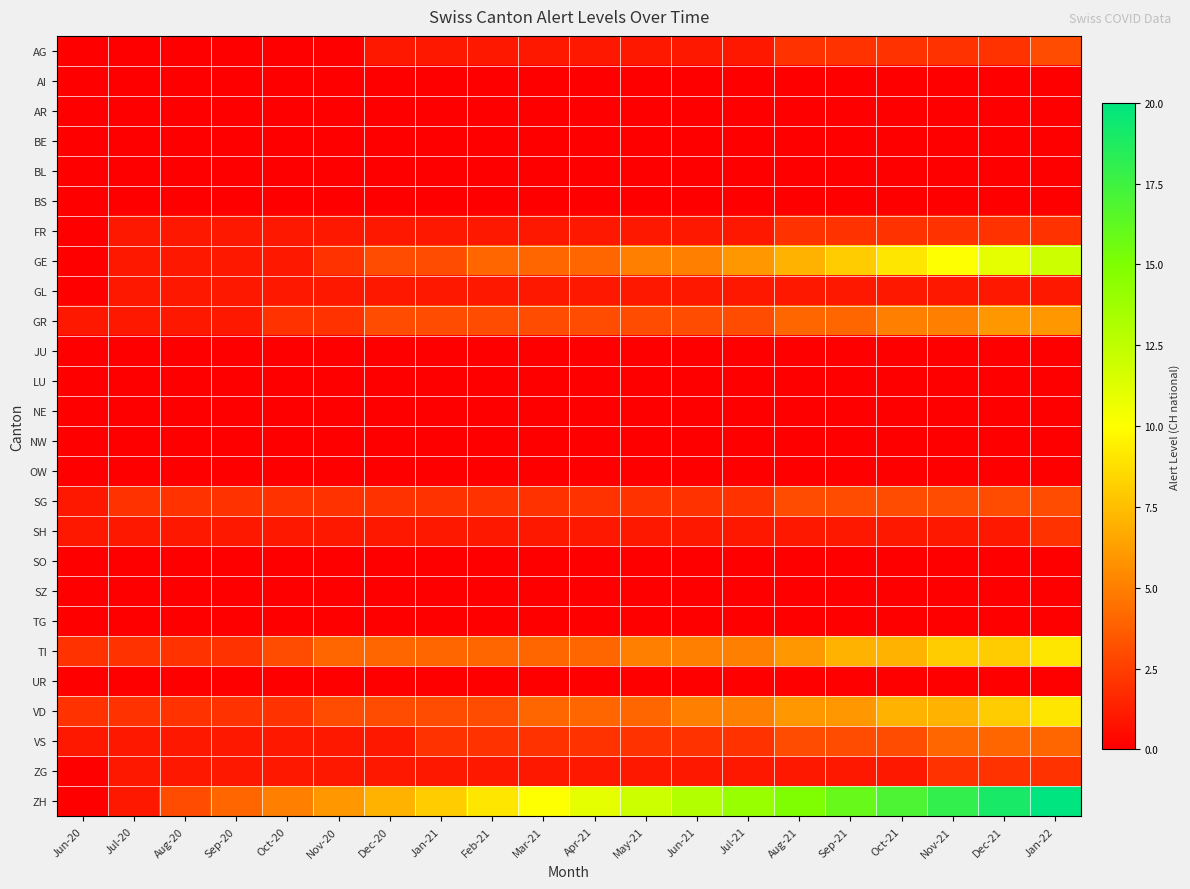

Reading left to right, list all the values displayed in this chart.

AG: Jun-20=0	Jul-20=0	Aug-20=0	Sep-20=0	Oct-20=0	Nov-20=0	Dec-20=1	Jan-21=1	Feb-21=1	Mar-21=1	Apr-21=1	May-21=1	Jun-21=1	Jul-21=1	Aug-21=2	Sep-21=2	Oct-21=2	Nov-21=2	Dec-21=2	Jan-22=3
AI: Jun-20=0	Jul-20=0	Aug-20=0	Sep-20=0	Oct-20=0	Nov-20=0	Dec-20=0	Jan-21=0	Feb-21=0	Mar-21=0	Apr-21=0	May-21=0	Jun-21=0	Jul-21=0	Aug-21=0	Sep-21=0	Oct-21=0	Nov-21=0	Dec-21=0	Jan-22=0
AR: Jun-20=0	Jul-20=0	Aug-20=0	Sep-20=0	Oct-20=0	Nov-20=0	Dec-20=0	Jan-21=0	Feb-21=0	Mar-21=0	Apr-21=0	May-21=0	Jun-21=0	Jul-21=0	Aug-21=0	Sep-21=0	Oct-21=0	Nov-21=0	Dec-21=0	Jan-22=0
BE: Jun-20=0	Jul-20=0	Aug-20=0	Sep-20=0	Oct-20=0	Nov-20=0	Dec-20=0	Jan-21=0	Feb-21=0	Mar-21=0	Apr-21=0	May-21=0	Jun-21=0	Jul-21=0	Aug-21=0	Sep-21=0	Oct-21=0	Nov-21=0	Dec-21=0	Jan-22=0
BL: Jun-20=0	Jul-20=0	Aug-20=0	Sep-20=0	Oct-20=0	Nov-20=0	Dec-20=0	Jan-21=0	Feb-21=0	Mar-21=0	Apr-21=0	May-21=0	Jun-21=0	Jul-21=0	Aug-21=0	Sep-21=0	Oct-21=0	Nov-21=0	Dec-21=0	Jan-22=0
BS: Jun-20=0	Jul-20=0	Aug-20=0	Sep-20=0	Oct-20=0	Nov-20=0	Dec-20=0	Jan-21=0	Feb-21=0	Mar-21=0	Apr-21=0	May-21=0	Jun-21=0	Jul-21=0	Aug-21=0	Sep-21=0	Oct-21=0	Nov-21=0	Dec-21=0	Jan-22=0
FR: Jun-20=0	Jul-20=1	Aug-20=1	Sep-20=1	Oct-20=1	Nov-20=1	Dec-20=1	Jan-21=1	Feb-21=1	Mar-21=1	Apr-21=1	May-21=1	Jun-21=1	Jul-21=1	Aug-21=2	Sep-21=2	Oct-21=2	Nov-21=2	Dec-21=2	Jan-22=2
GE: Jun-20=0	Jul-20=1	Aug-20=1	Sep-20=1	Oct-20=1	Nov-20=2	Dec-20=3	Jan-21=3	Feb-21=4	Mar-21=4	Apr-21=4	May-21=5	Jun-21=5	Jul-21=6	Aug-21=7	Sep-21=8	Oct-21=9	Nov-21=10	Dec-21=11	Jan-22=12
GL: Jun-20=0	Jul-20=1	Aug-20=1	Sep-20=1	Oct-20=1	Nov-20=1	Dec-20=1	Jan-21=1	Feb-21=1	Mar-21=1	Apr-21=1	May-21=1	Jun-21=1	Jul-21=1	Aug-21=1	Sep-21=1	Oct-21=1	Nov-21=1	Dec-21=1	Jan-22=1
GR: Jun-20=1	Jul-20=1	Aug-20=1	Sep-20=1	Oct-20=2	Nov-20=2	Dec-20=3	Jan-21=3	Feb-21=3	Mar-21=3	Apr-21=3	May-21=3	Jun-21=3	Jul-21=3	Aug-21=4	Sep-21=4	Oct-21=5	Nov-21=5	Dec-21=6	Jan-22=6
JU: Jun-20=0	Jul-20=0	Aug-20=0	Sep-20=0	Oct-20=0	Nov-20=0	Dec-20=0	Jan-21=0	Feb-21=0	Mar-21=0	Apr-21=0	May-21=0	Jun-21=0	Jul-21=0	Aug-21=0	Sep-21=0	Oct-21=0	Nov-21=0	Dec-21=0	Jan-22=0
LU: Jun-20=0	Jul-20=0	Aug-20=0	Sep-20=0	Oct-20=0	Nov-20=0	Dec-20=0	Jan-21=0	Feb-21=0	Mar-21=0	Apr-21=0	May-21=0	Jun-21=0	Jul-21=0	Aug-21=0	Sep-21=0	Oct-21=0	Nov-21=0	Dec-21=0	Jan-22=0
NE: Jun-20=0	Jul-20=0	Aug-20=0	Sep-20=0	Oct-20=0	Nov-20=0	Dec-20=0	Jan-21=0	Feb-21=0	Mar-21=0	Apr-21=0	May-21=0	Jun-21=0	Jul-21=0	Aug-21=0	Sep-21=0	Oct-21=0	Nov-21=0	Dec-21=0	Jan-22=0
NW: Jun-20=0	Jul-20=0	Aug-20=0	Sep-20=0	Oct-20=0	Nov-20=0	Dec-20=0	Jan-21=0	Feb-21=0	Mar-21=0	Apr-21=0	May-21=0	Jun-21=0	Jul-21=0	Aug-21=0	Sep-21=0	Oct-21=0	Nov-21=0	Dec-21=0	Jan-22=0
OW: Jun-20=0	Jul-20=0	Aug-20=0	Sep-20=0	Oct-20=0	Nov-20=0	Dec-20=0	Jan-21=0	Feb-21=0	Mar-21=0	Apr-21=0	May-21=0	Jun-21=0	Jul-21=0	Aug-21=0	Sep-21=0	Oct-21=0	Nov-21=0	Dec-21=0	Jan-22=0
SG: Jun-20=1	Jul-20=2	Aug-20=2	Sep-20=2	Oct-20=2	Nov-20=2	Dec-20=2	Jan-21=2	Feb-21=2	Mar-21=2	Apr-21=2	May-21=2	Jun-21=2	Jul-21=2	Aug-21=3	Sep-21=3	Oct-21=3	Nov-21=3	Dec-21=3	Jan-22=3
SH: Jun-20=1	Jul-20=1	Aug-20=1	Sep-20=1	Oct-20=1	Nov-20=1	Dec-20=1	Jan-21=1	Feb-21=1	Mar-21=1	Apr-21=1	May-21=1	Jun-21=1	Jul-21=1	Aug-21=1	Sep-21=1	Oct-21=1	Nov-21=1	Dec-21=1	Jan-22=2
SO: Jun-20=0	Jul-20=0	Aug-20=0	Sep-20=0	Oct-20=0	Nov-20=0	Dec-20=0	Jan-21=0	Feb-21=0	Mar-21=0	Apr-21=0	May-21=0	Jun-21=0	Jul-21=0	Aug-21=0	Sep-21=0	Oct-21=0	Nov-21=0	Dec-21=0	Jan-22=0
SZ: Jun-20=0	Jul-20=0	Aug-20=0	Sep-20=0	Oct-20=0	Nov-20=0	Dec-20=0	Jan-21=0	Feb-21=0	Mar-21=0	Apr-21=0	May-21=0	Jun-21=0	Jul-21=0	Aug-21=0	Sep-21=0	Oct-21=0	Nov-21=0	Dec-21=0	Jan-22=0
TG: Jun-20=0	Jul-20=0	Aug-20=0	Sep-20=0	Oct-20=0	Nov-20=0	Dec-20=0	Jan-21=0	Feb-21=0	Mar-21=0	Apr-21=0	May-21=0	Jun-21=0	Jul-21=0	Aug-21=0	Sep-21=0	Oct-21=0	Nov-21=0	Dec-21=0	Jan-22=0
TI: Jun-20=2	Jul-20=2	Aug-20=2	Sep-20=2	Oct-20=3	Nov-20=4	Dec-20=4	Jan-21=4	Feb-21=4	Mar-21=4	Apr-21=4	May-21=5	Jun-21=5	Jul-21=5	Aug-21=6	Sep-21=7	Oct-21=7	Nov-21=8	Dec-21=8	Jan-22=9
UR: Jun-20=0	Jul-20=0	Aug-20=0	Sep-20=0	Oct-20=0	Nov-20=0	Dec-20=0	Jan-21=0	Feb-21=0	Mar-21=0	Apr-21=0	May-21=0	Jun-21=0	Jul-21=0	Aug-21=0	Sep-21=0	Oct-21=0	Nov-21=0	Dec-21=0	Jan-22=0
VD: Jun-20=2	Jul-20=2	Aug-20=2	Sep-20=2	Oct-20=2	Nov-20=3	Dec-20=3	Jan-21=3	Feb-21=3	Mar-21=4	Apr-21=4	May-21=4	Jun-21=5	Jul-21=5	Aug-21=6	Sep-21=6	Oct-21=7	Nov-21=7	Dec-21=8	Jan-22=9
VS: Jun-20=1	Jul-20=1	Aug-20=1	Sep-20=1	Oct-20=1	Nov-20=1	Dec-20=1	Jan-21=2	Feb-21=2	Mar-21=2	Apr-21=2	May-21=2	Jun-21=2	Jul-21=2	Aug-21=3	Sep-21=3	Oct-21=3	Nov-21=4	Dec-21=4	Jan-22=4
ZG: Jun-20=0	Jul-20=1	Aug-20=1	Sep-20=1	Oct-20=1	Nov-20=1	Dec-20=1	Jan-21=1	Feb-21=1	Mar-21=1	Apr-21=1	May-21=1	Jun-21=1	Jul-21=1	Aug-21=1	Sep-21=1	Oct-21=1	Nov-21=2	Dec-21=2	Jan-22=2
ZH: Jun-20=0	Jul-20=1	Aug-20=3	Sep-20=4	Oct-20=5	Nov-20=6	Dec-20=7	Jan-21=8	Feb-21=9	Mar-21=10	Apr-21=11	May-21=12	Jun-21=13	Jul-21=14	Aug-21=15	Sep-21=16	Oct-21=17	Nov-21=18	Dec-21=19	Jan-22=20